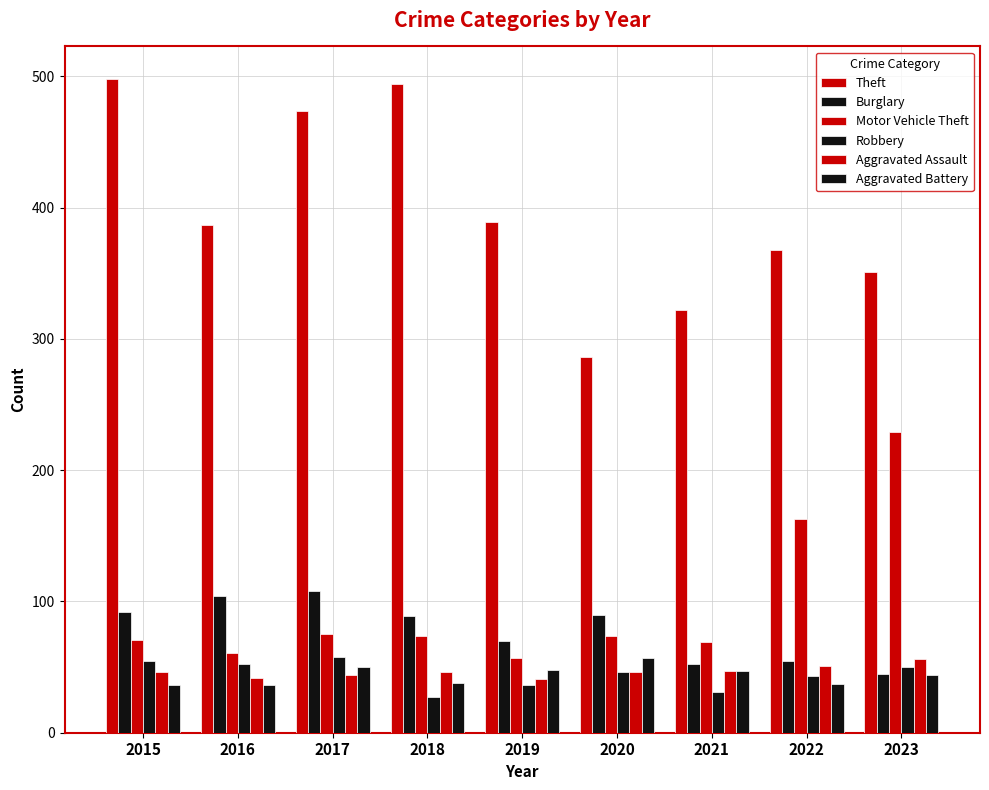

At which label is Aggravated Assault closest to 48?

2021